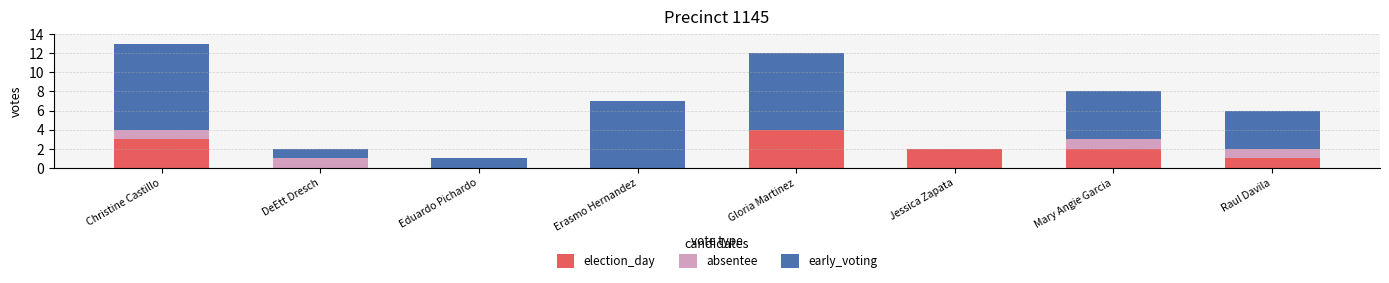

True or false: election_day has a value of 2 at Mary Angie Garcia.

True